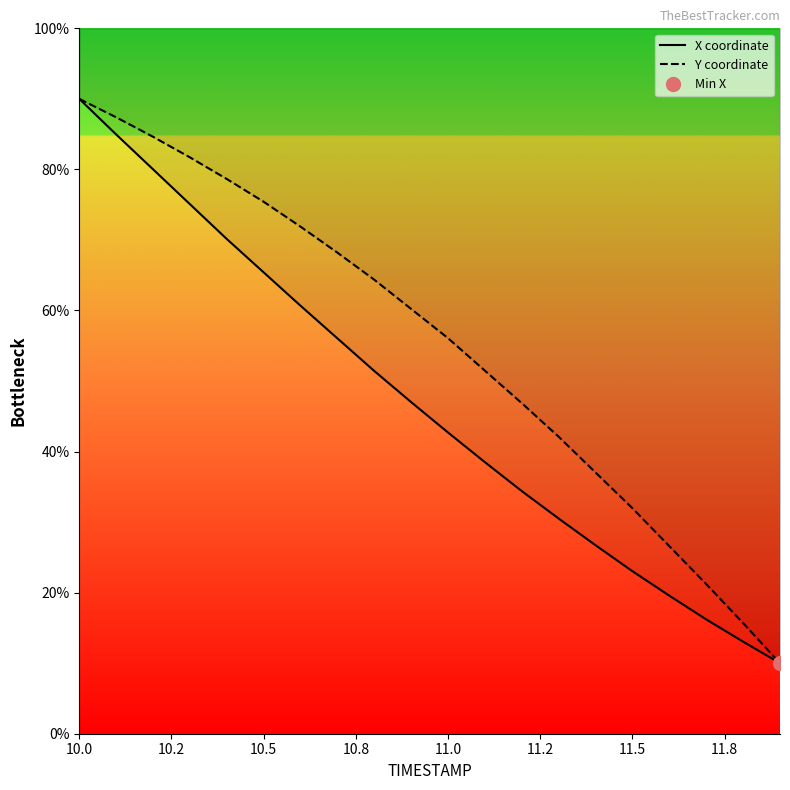

Reading right to left, transcribe all the data shown in this chart.

X coordinate: 10.0	13.0	16.2	19.6	23.0	26.7	30.5	34.4	38.5	42.7	47.0	51.4	56.0	60.7	65.4	70.1	75.1	80.0	85.0	90.0
Y coordinate: 10.0	15.7	21.2	26.6	32.0	37.0	42.1	46.9	51.5	56.1	60.2	64.4	68.2	71.9	75.4	78.6	81.7	84.6	87.4	90.0